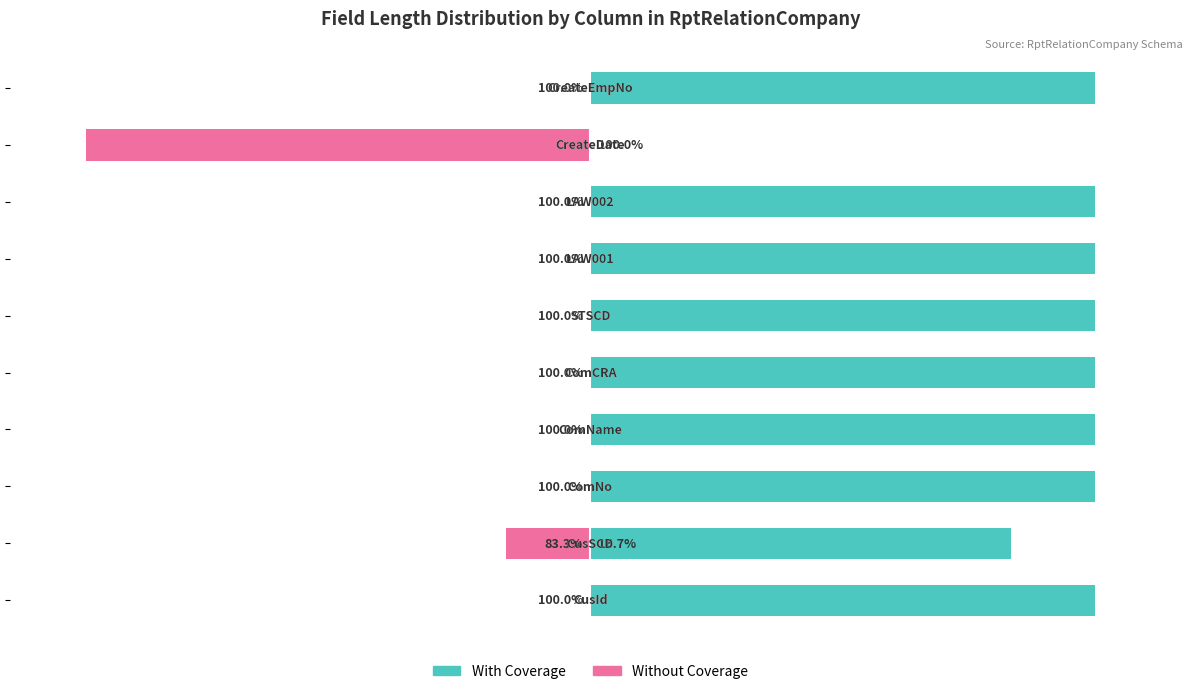

Rank the series at 9 from highest to lowest value.

With Coverage, Without Coverage